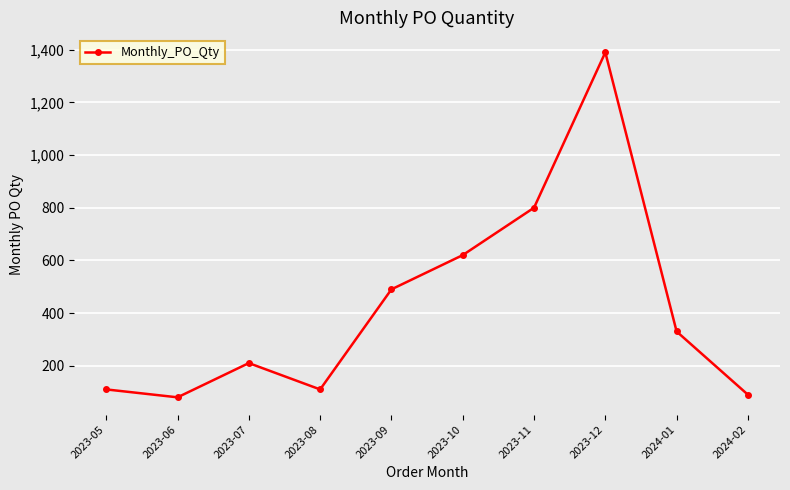

Read the value at 2023-11, to the nearest 50.

800